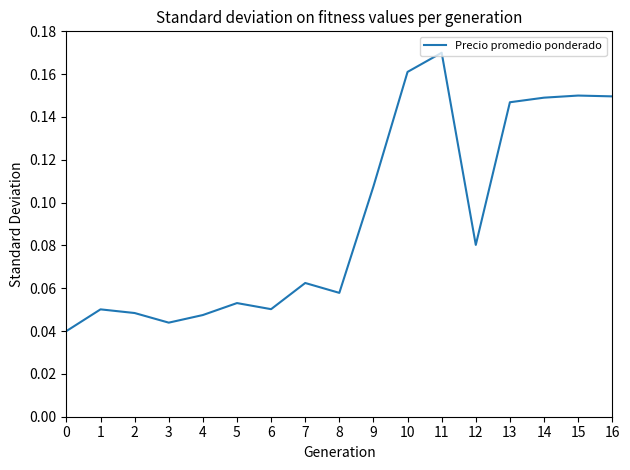

Is it true that the value at 10 is 0.1?

False